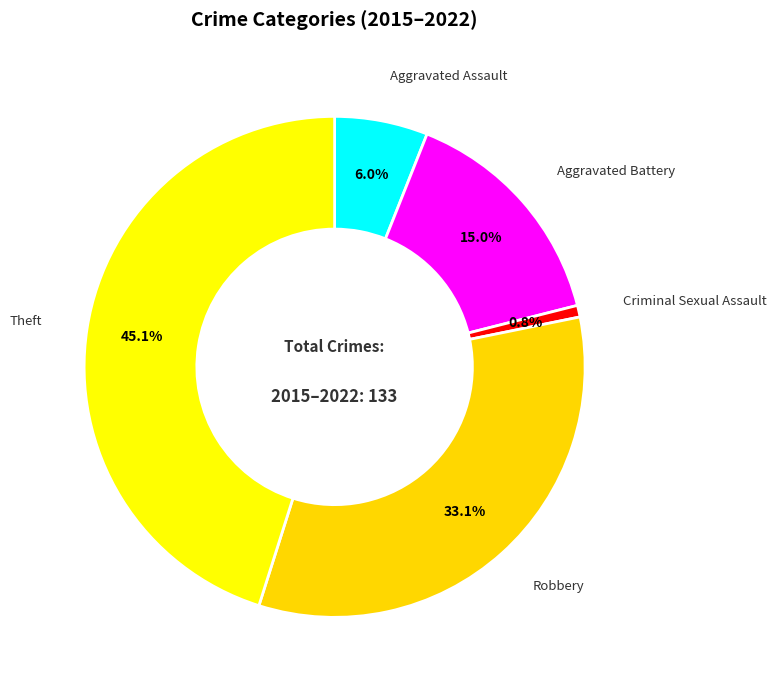

What is the largest slice in the pie chart?

Theft